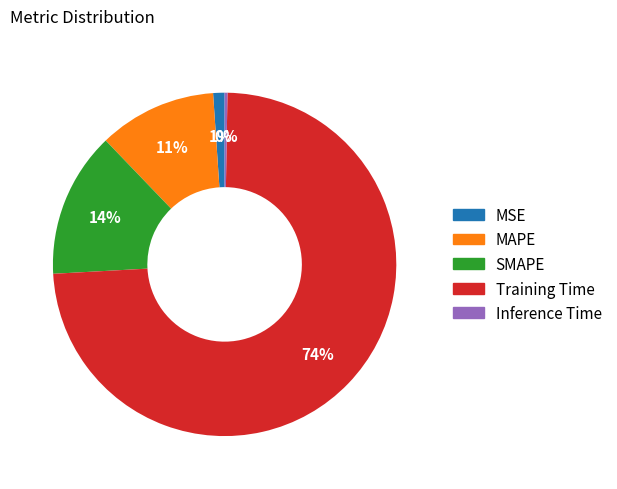

True or false: MAPE accounts for 1% of the total.

False